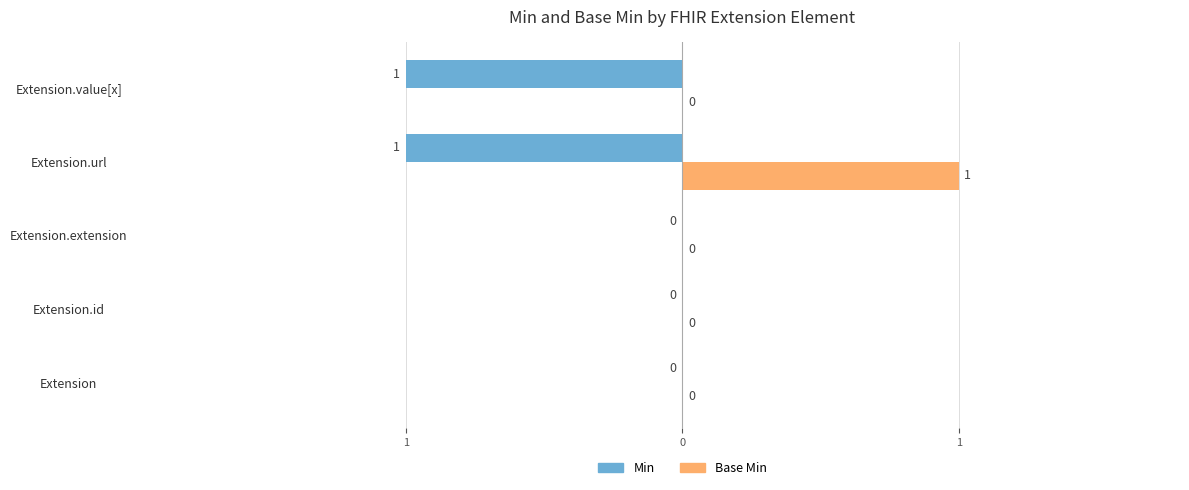

What is the label of the 5th bar from the right?

Extension